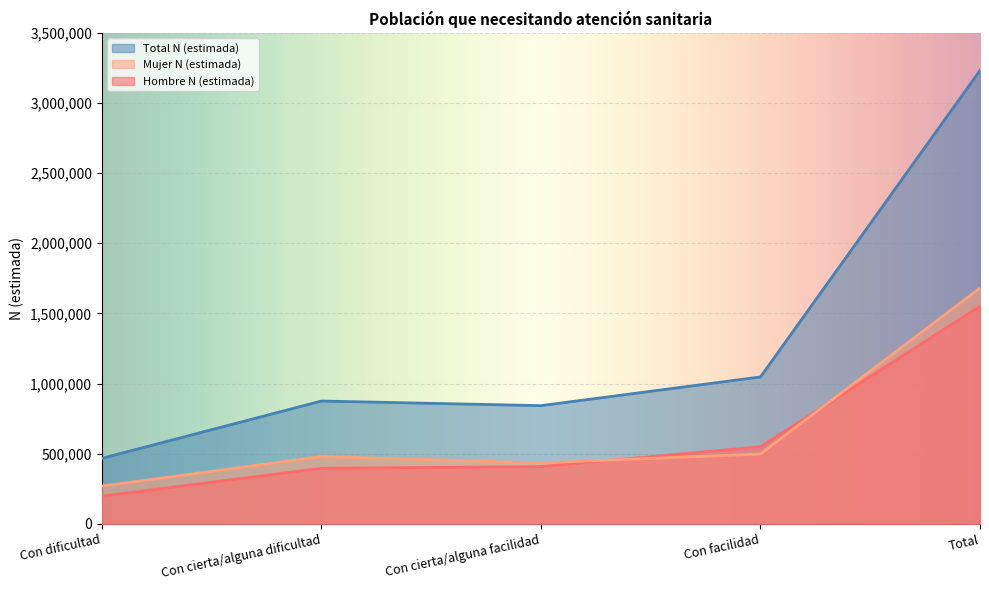

Between Con dificultad and Total, which is larger?

Total